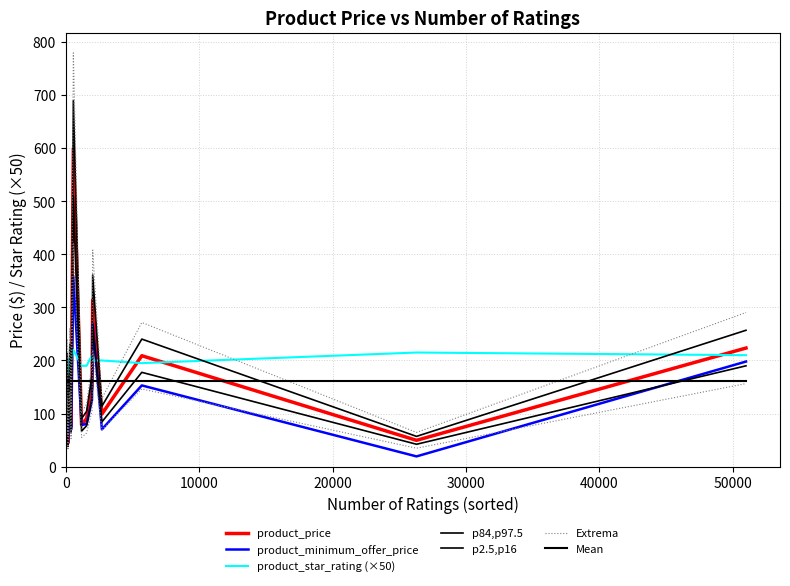

At which category is the sum across all series the highest?

570